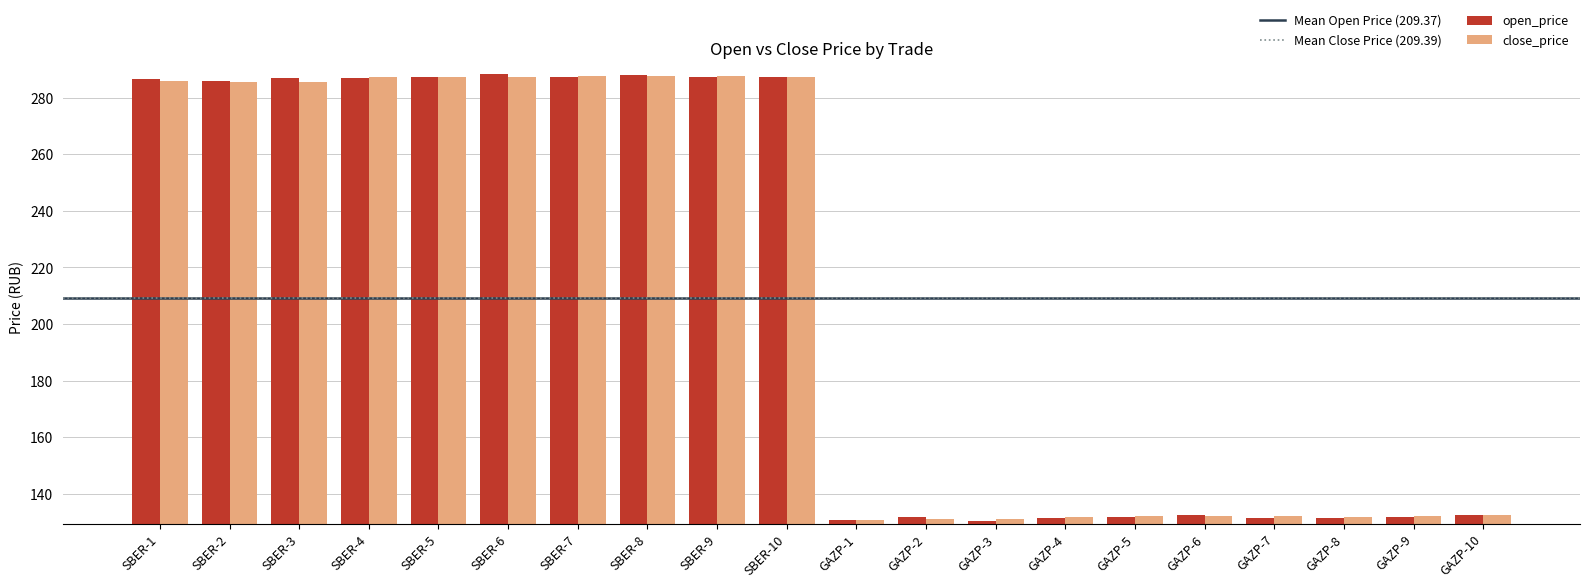

Is the value of close_price at GAZP-7 greater than the value of open_price at SBER-8?

No